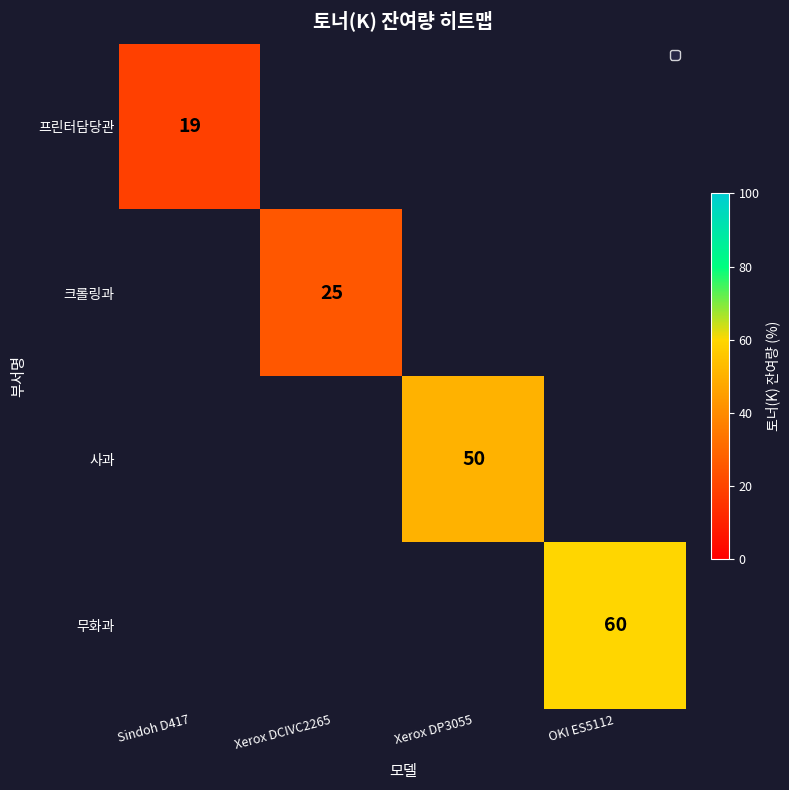

The value of 무화과 at OKI ES5112 is 60. True or false?

True